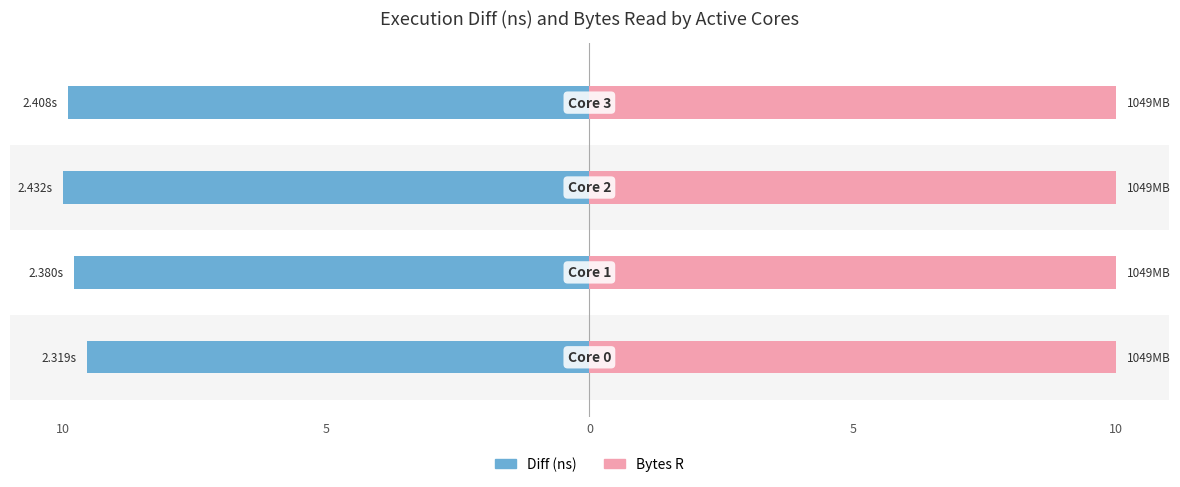

Rank the series by their maximum value, from lowest to highest.

Bytes R, Diff (ns)